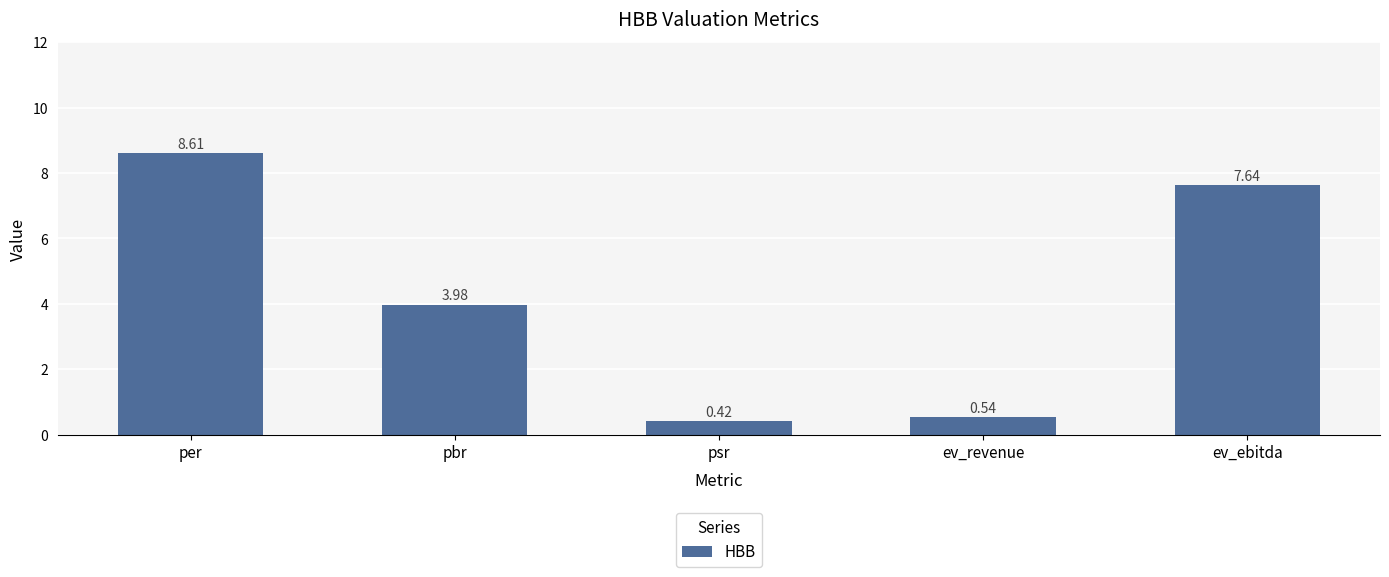

List the labels in order of value, largest first.

per, ev_ebitda, pbr, ev_revenue, psr